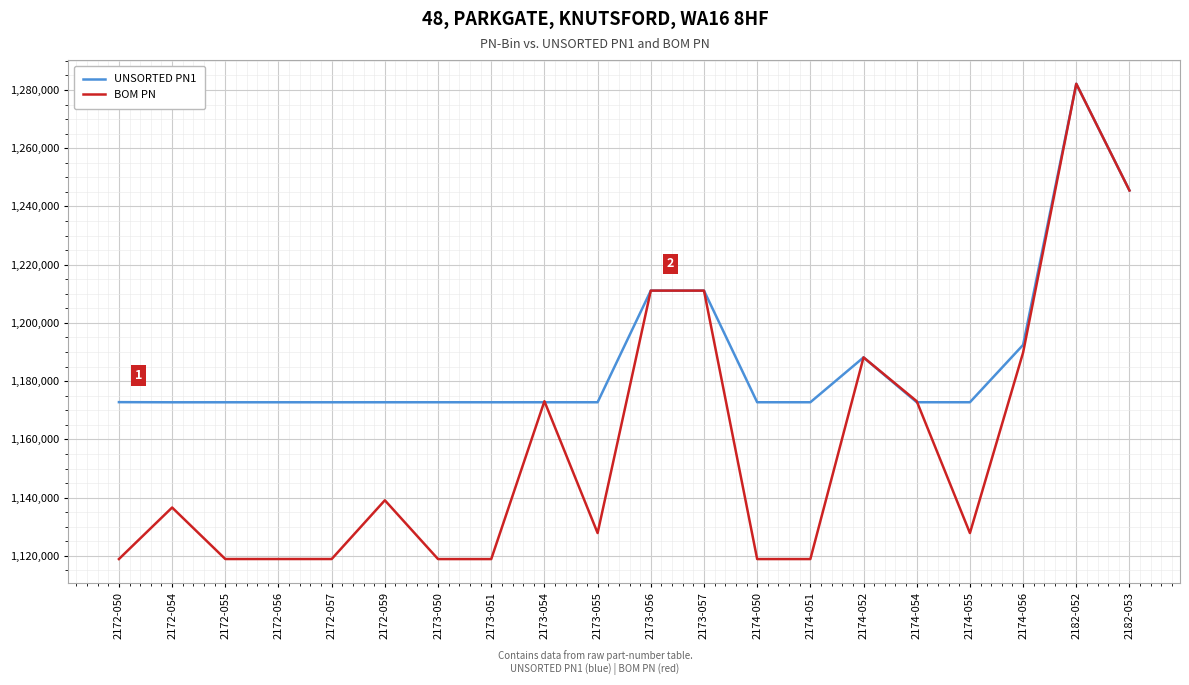

Between 2173-055 and 2182-052, which series saw the biggest shift?

BOM PN